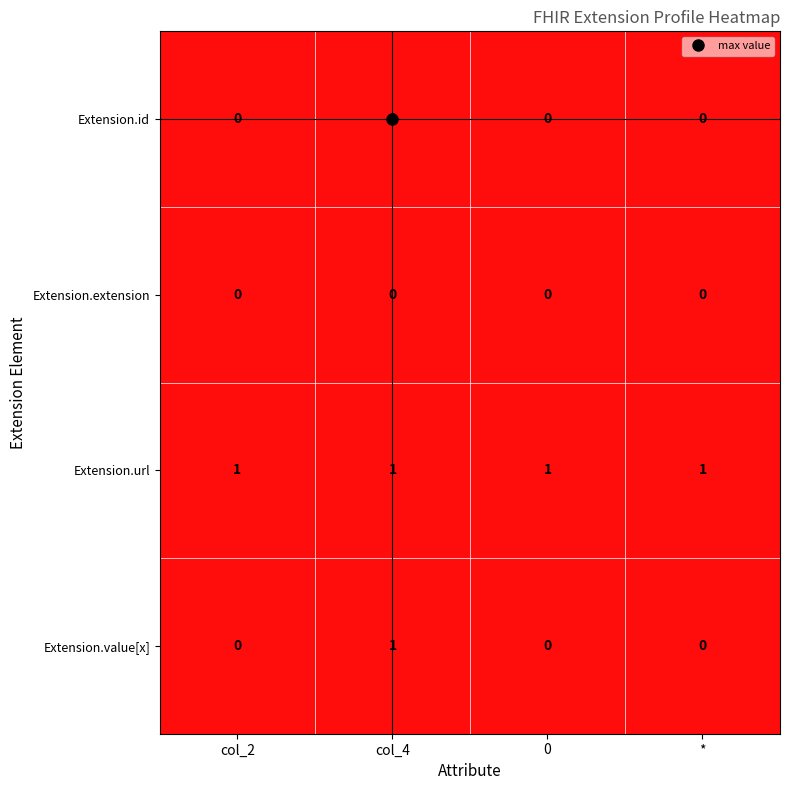

At which category is the sum across all series the highest?

col_4